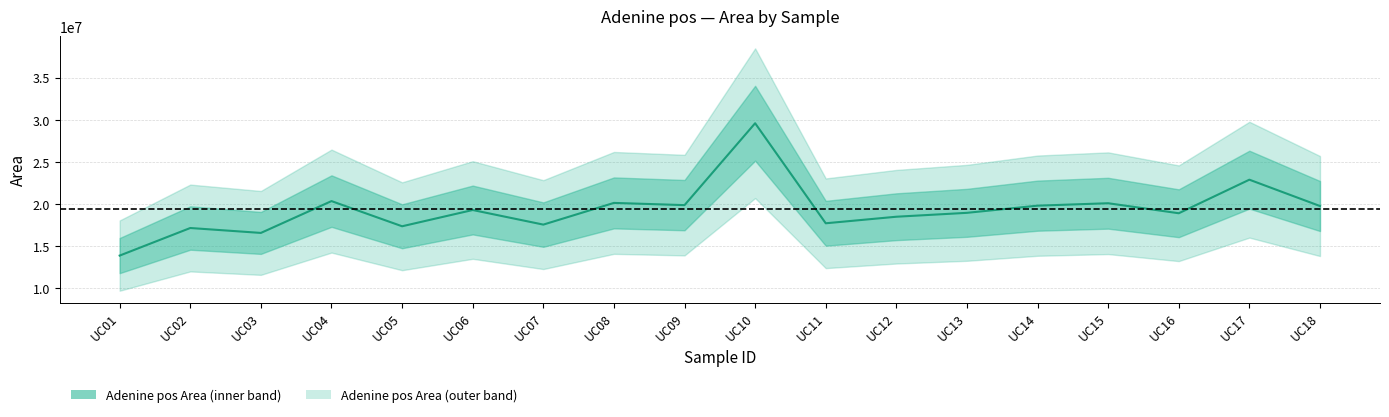

What is the value of the 17th point from the left?

22907785